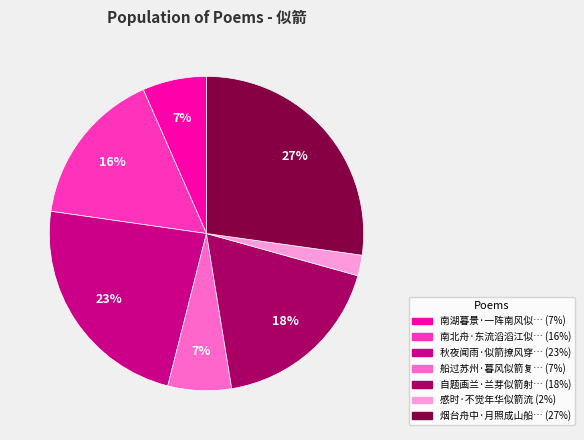

Does any single category account for the majority?

No